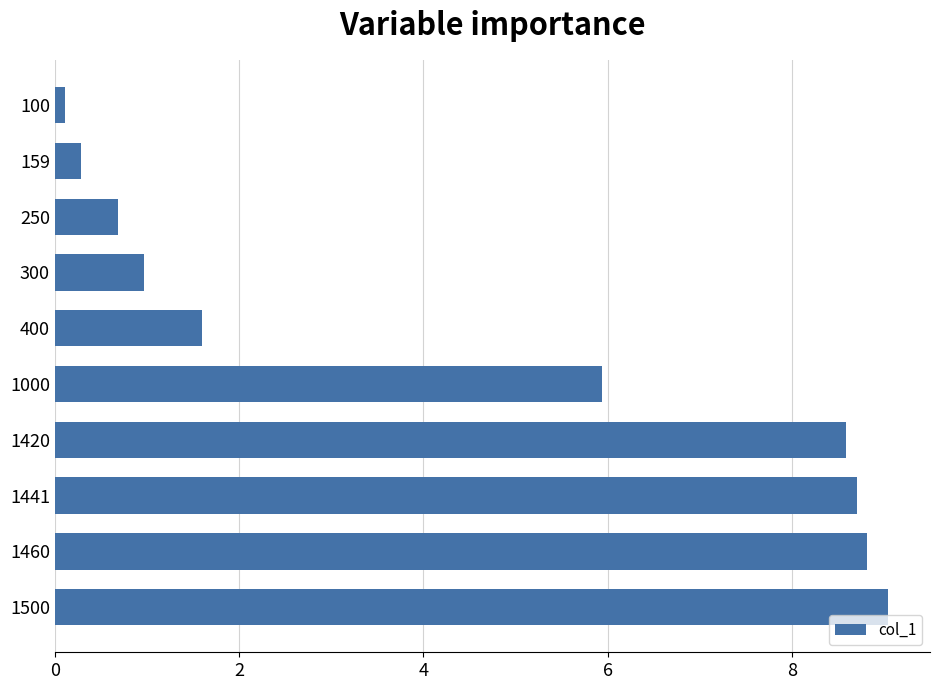

List the labels in order of value, smallest first.

100, 159, 250, 300, 400, 1000, 1420, 1441, 1460, 1500